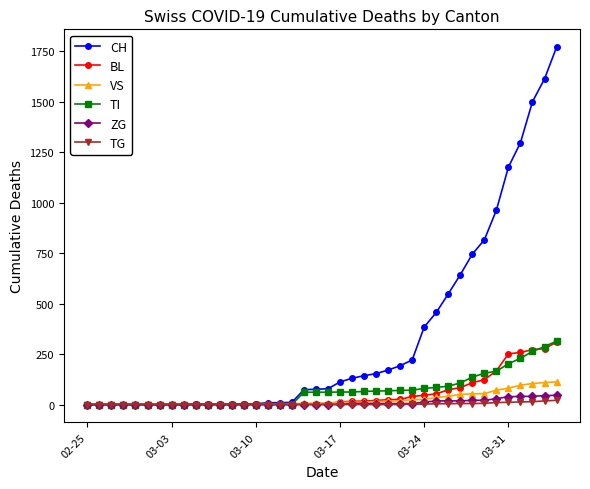

Which series has the largest total across all categories?

CH